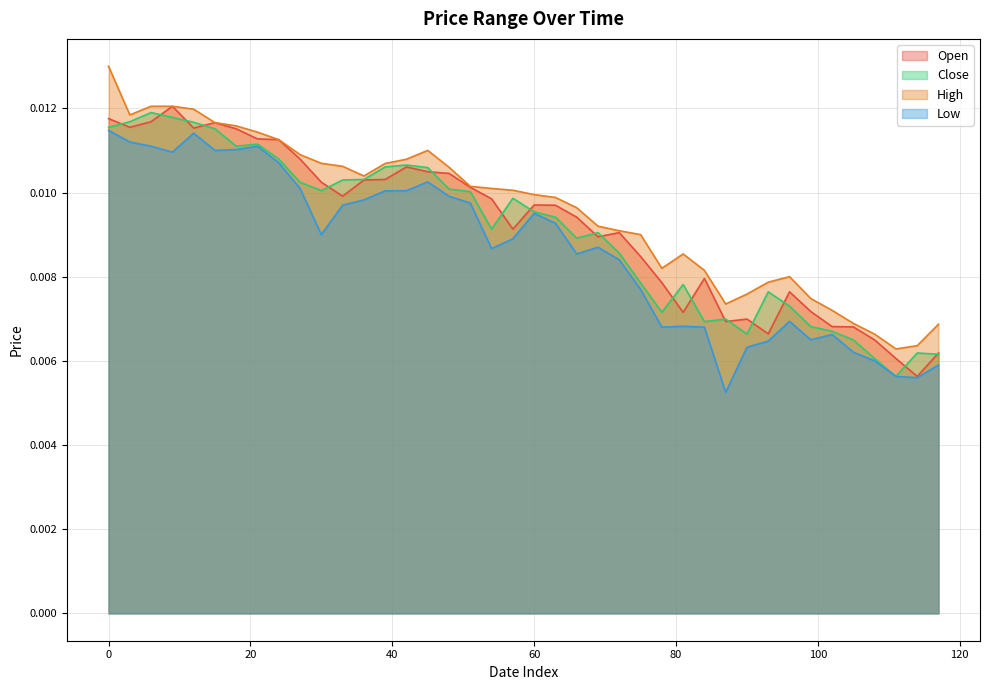

Where is the first local maximum for Low?

12